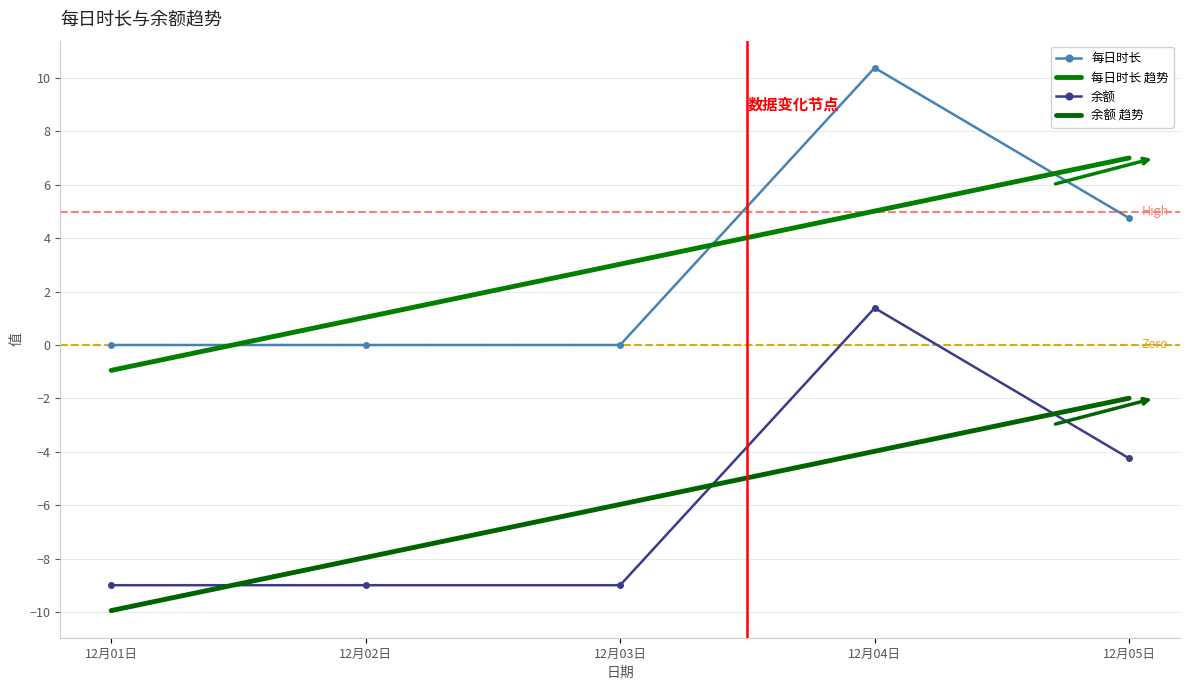

What is the approximate value of 每日时长 趋势 at 12月05日?

7.0